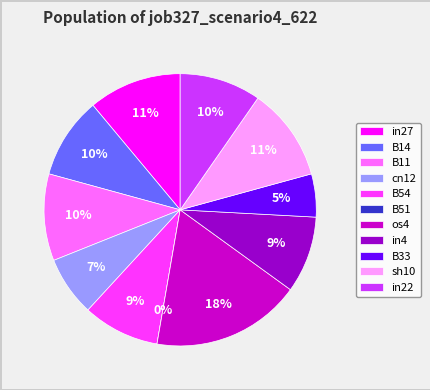

Count the number of slices in the pie.

11